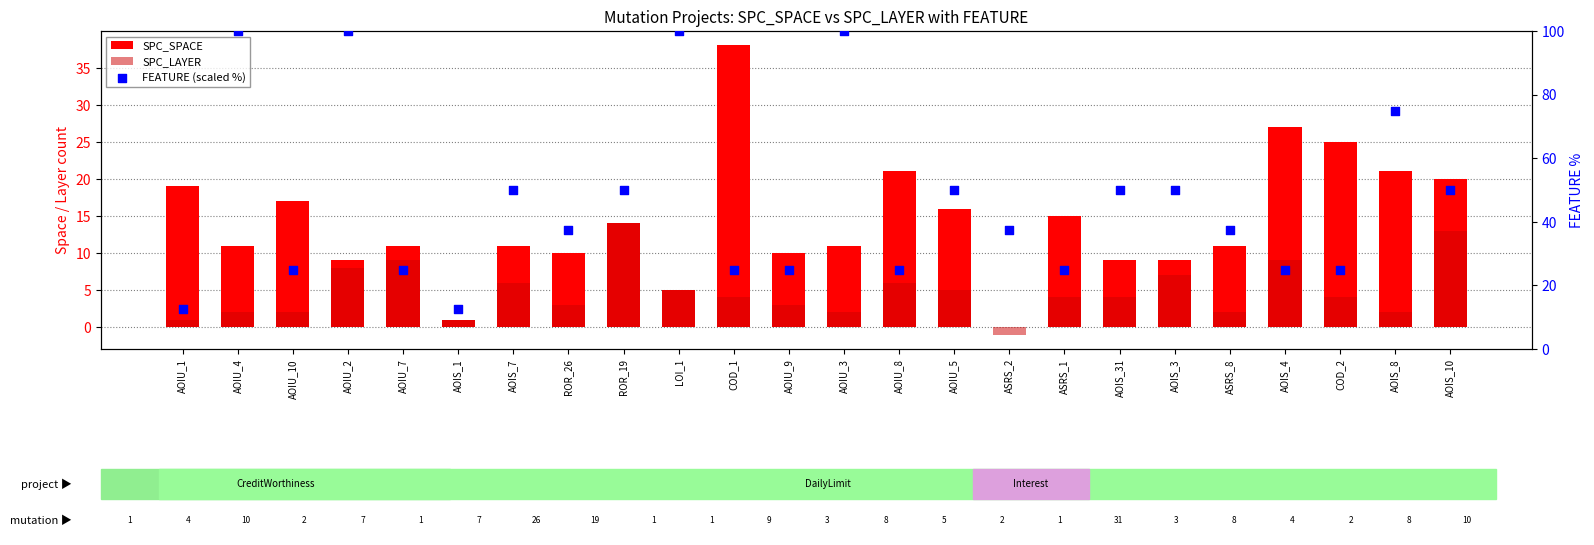

What are all the series names shown in the legend?

SPC_SPACE, SPC_LAYER, FEATURE (scaled %)